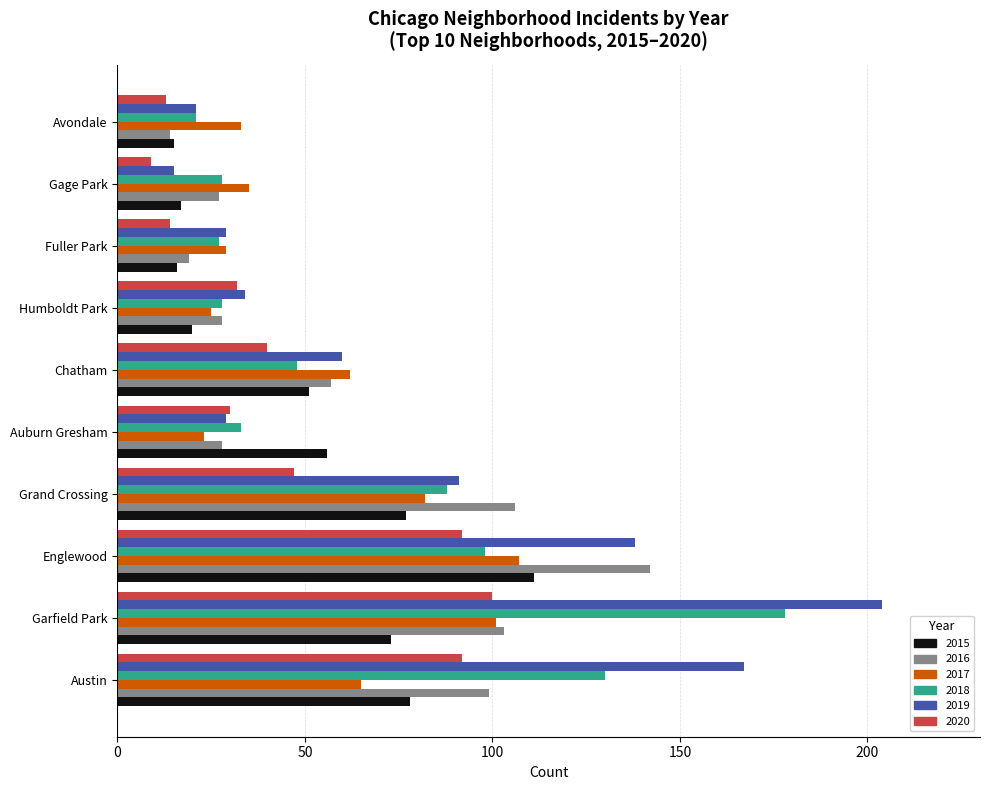

What is the average value of the 2018 series?

68